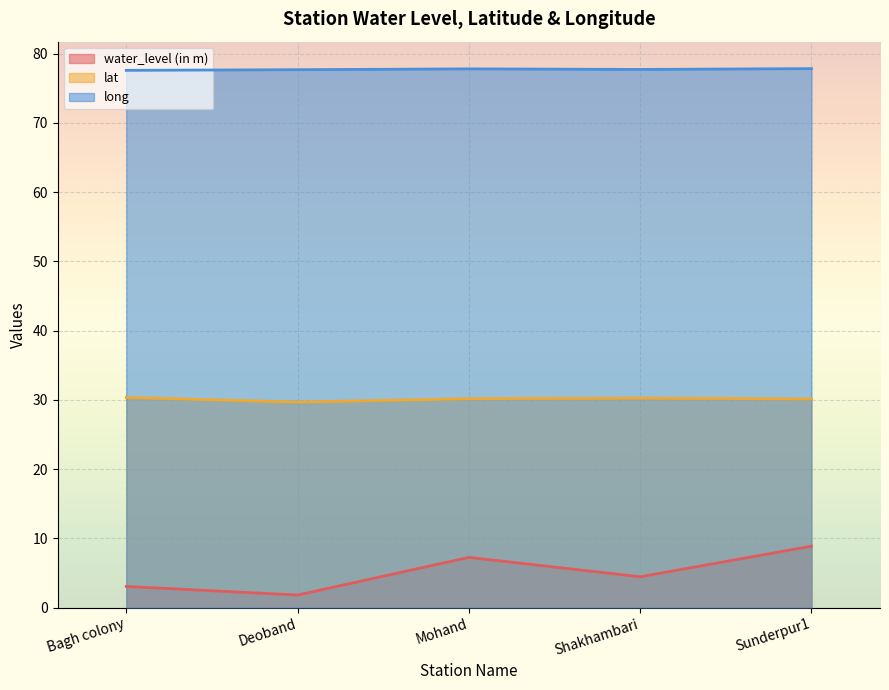

Is it true that long equals 77.9 at Sunderpur1?

True